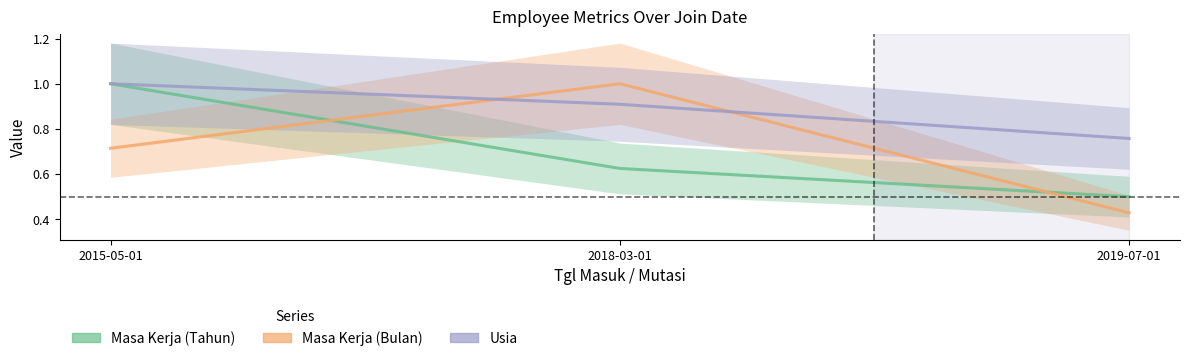

Reading left to right, extract all data points from this chart.

Masa Kerja (Tahun): 2015-05-01=1.0	2018-03-01=0.6	2019-07-01=0.5
Masa Kerja (Bulan): 2015-05-01=0.7	2018-03-01=1.0	2019-07-01=0.4
Usia: 2015-05-01=1.0	2018-03-01=0.9	2019-07-01=0.8